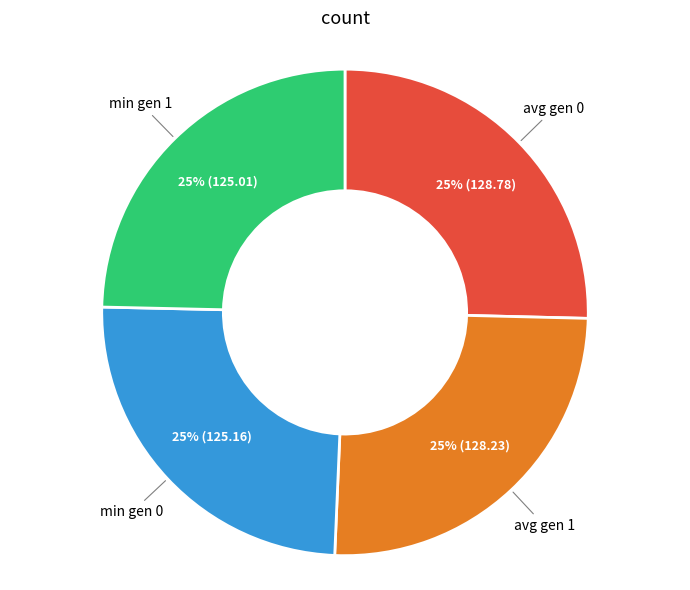

To the nearest percent, what portion does avg gen 0 represent?

25%